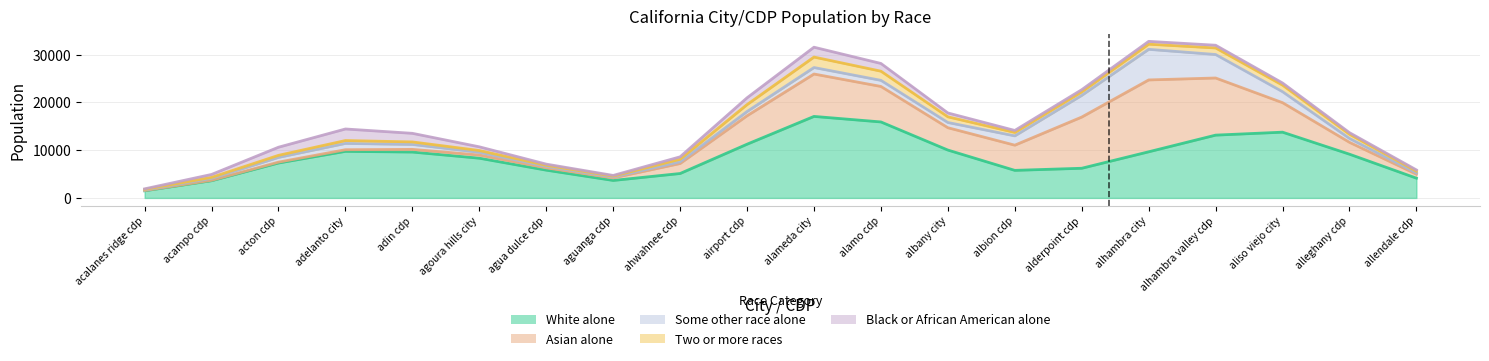

At which category is the sum across all series the highest?

alhambra city